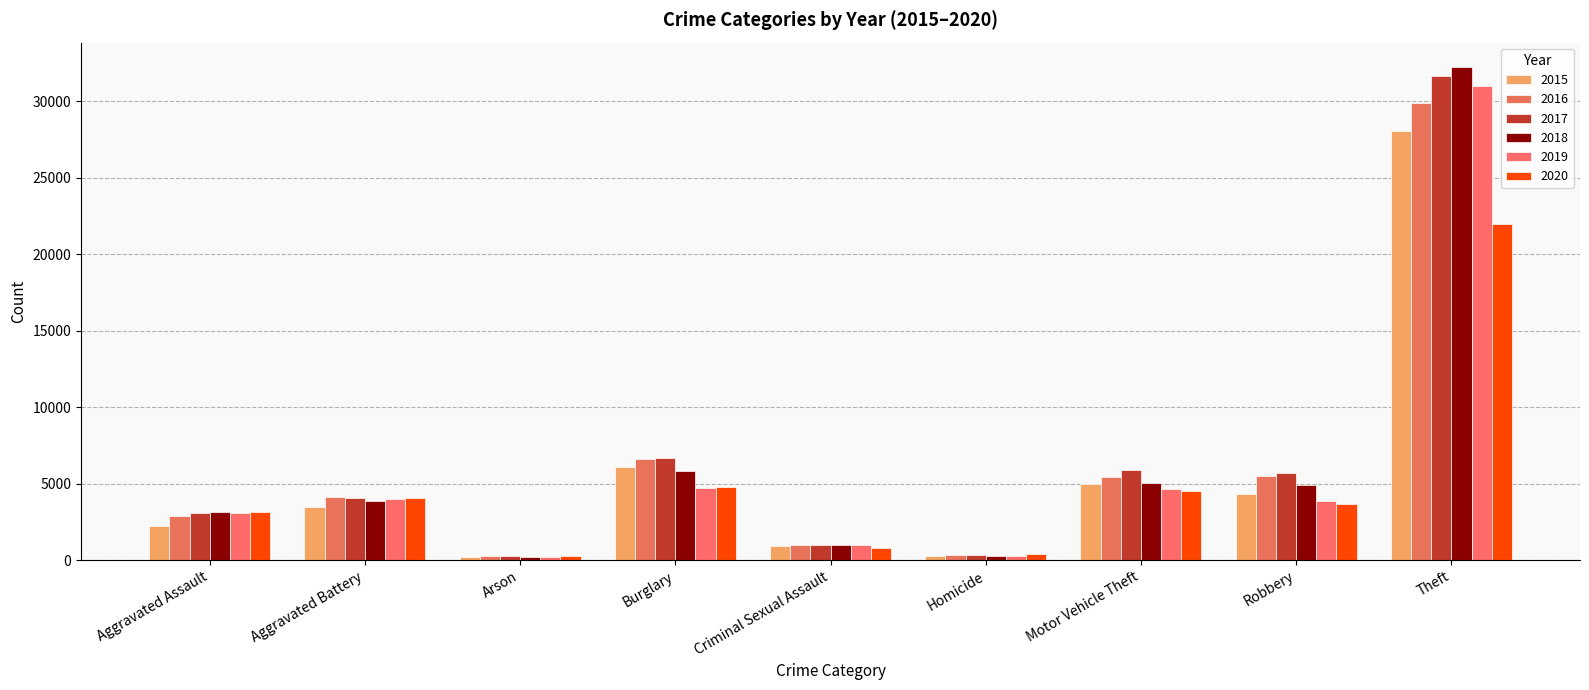

Reading left to right, what are all the values shown in this chart?

2015: Aggravated Assault=2239	Aggravated Battery=3505	Arson=217	Burglary=6070	Criminal Sexual Assault=896	Homicide=243	Motor Vehicle Theft=5004	Robbery=4315	Theft=28085
2016: Aggravated Assault=2895	Aggravated Battery=4105	Arson=275	Burglary=6591	Criminal Sexual Assault=979	Homicide=351	Motor Vehicle Theft=5418	Robbery=5530	Theft=29881
2017: Aggravated Assault=3054	Aggravated Battery=4056	Arson=248	Burglary=6706	Criminal Sexual Assault=1015	Homicide=358	Motor Vehicle Theft=5863	Robbery=5710	Theft=31658
2018: Aggravated Assault=3132	Aggravated Battery=3855	Arson=179	Burglary=5854	Criminal Sexual Assault=1008	Homicide=280	Motor Vehicle Theft=5038	Robbery=4925	Theft=32222
2019: Aggravated Assault=3100	Aggravated Battery=3976	Arson=179	Burglary=4750	Criminal Sexual Assault=980	Homicide=258	Motor Vehicle Theft=4660	Robbery=3895	Theft=30971
2020: Aggravated Assault=3129	Aggravated Battery=4053	Arson=284	Burglary=4775	Criminal Sexual Assault=786	Homicide=387	Motor Vehicle Theft=4513	Robbery=3694	Theft=21991